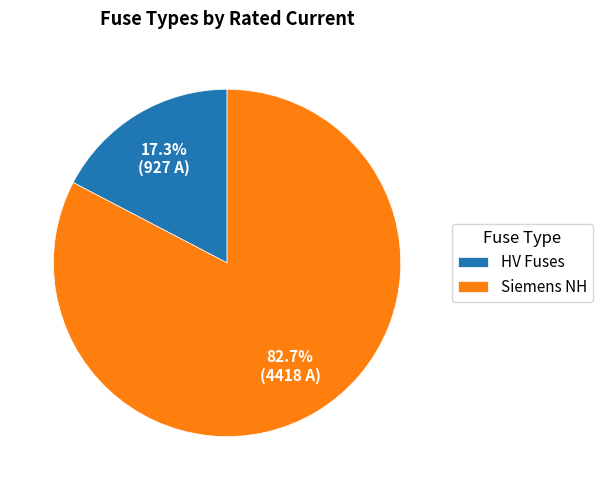

What portion of the pie excludes Siemens NH?

17.3%